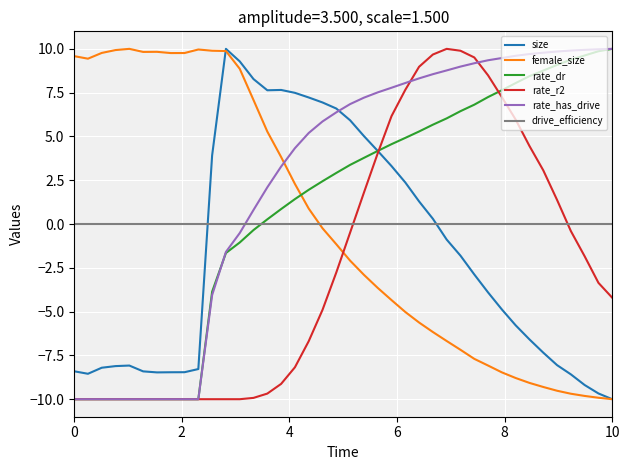

True or false: drive_efficiency and rate_has_drive intersect in this chart.

True